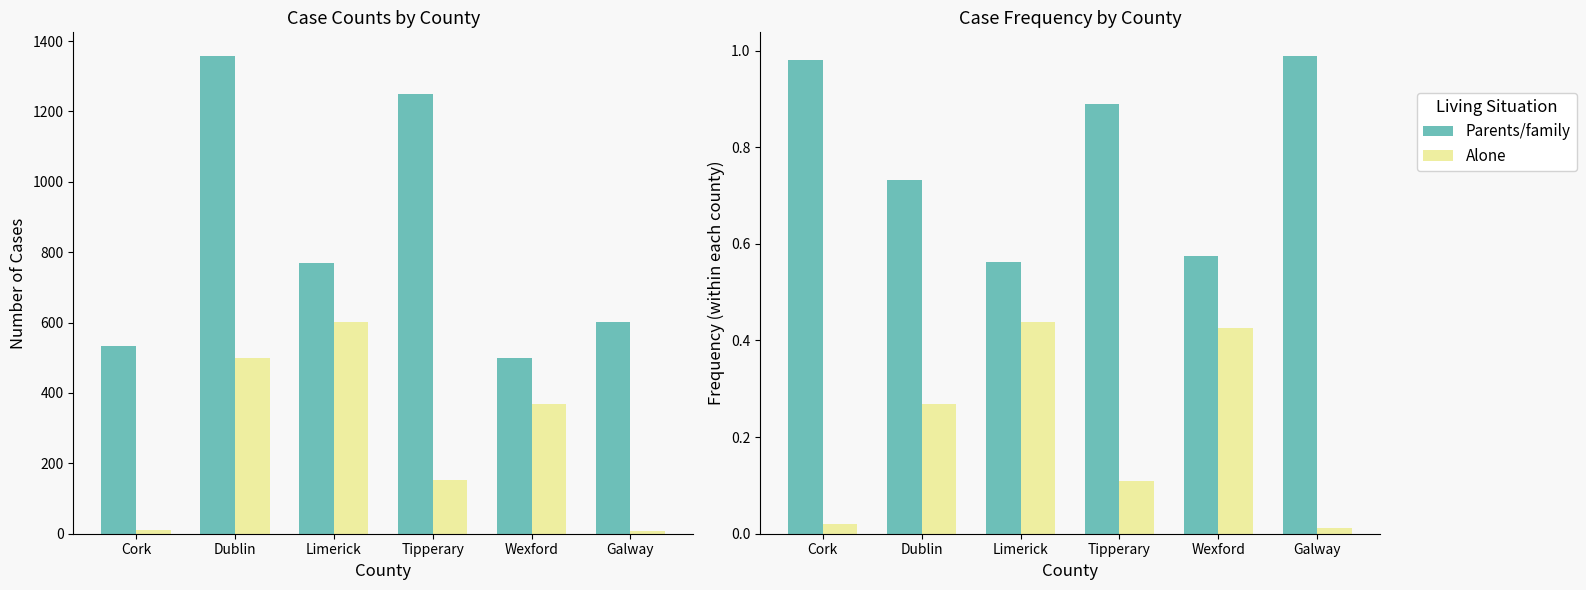

At how many categories does at least one series exceed 0?

6